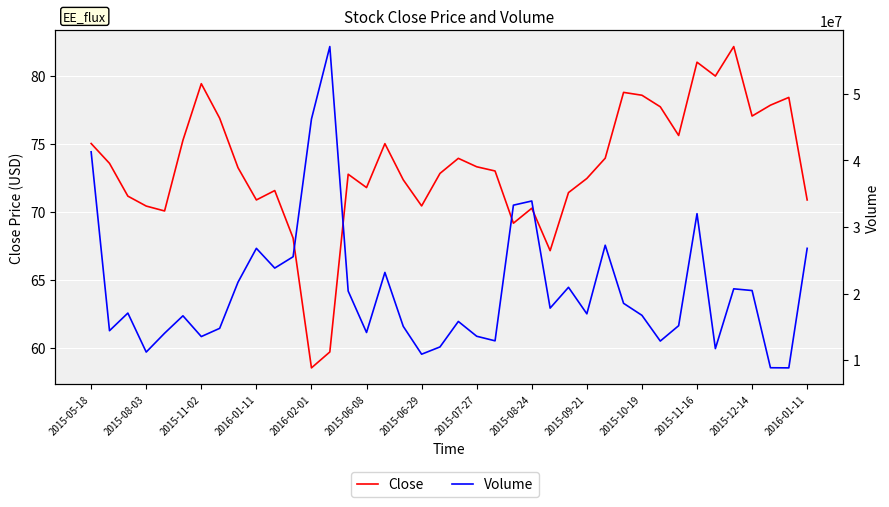

Which has a higher value, 30 or 22?

30